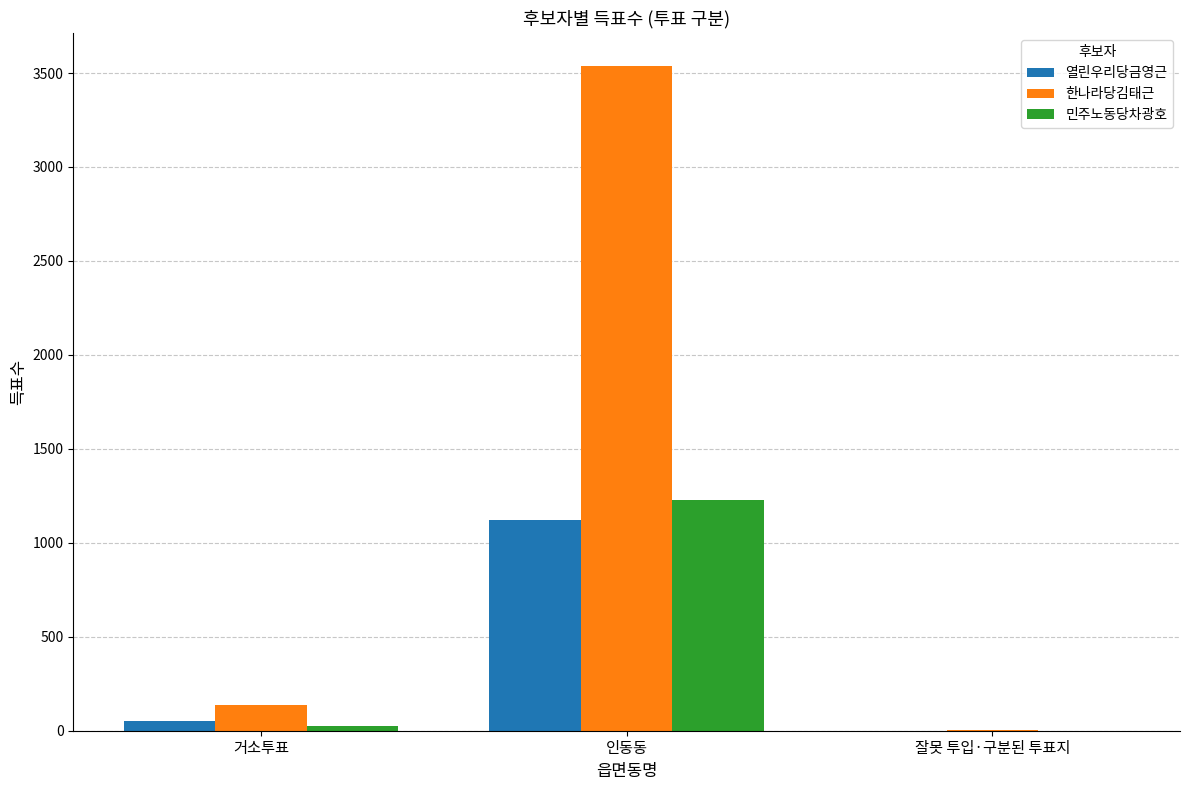

The value of 열린우리당금영근 at 잘못 투입·구분된 투표지 is 571. True or false?

False